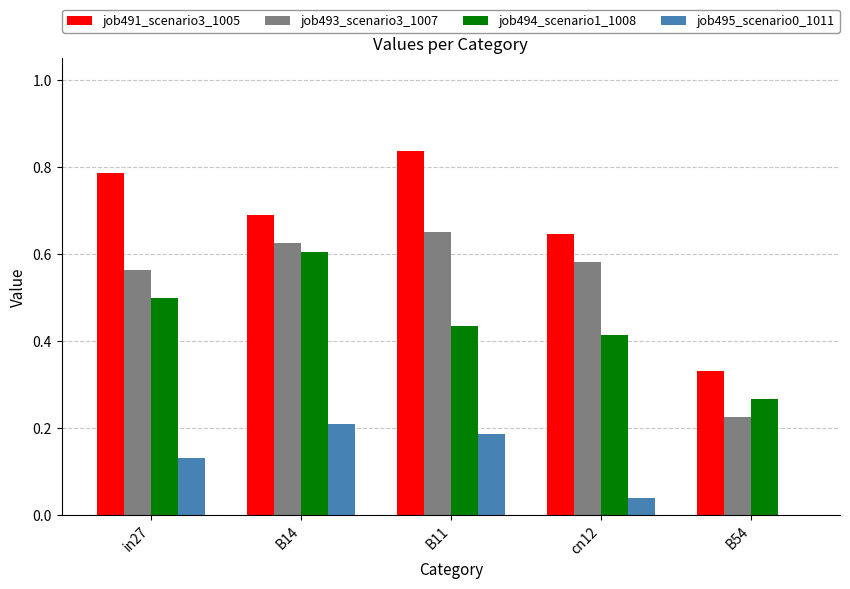

Which series has the largest total across all categories?

job491_scenario3_1005